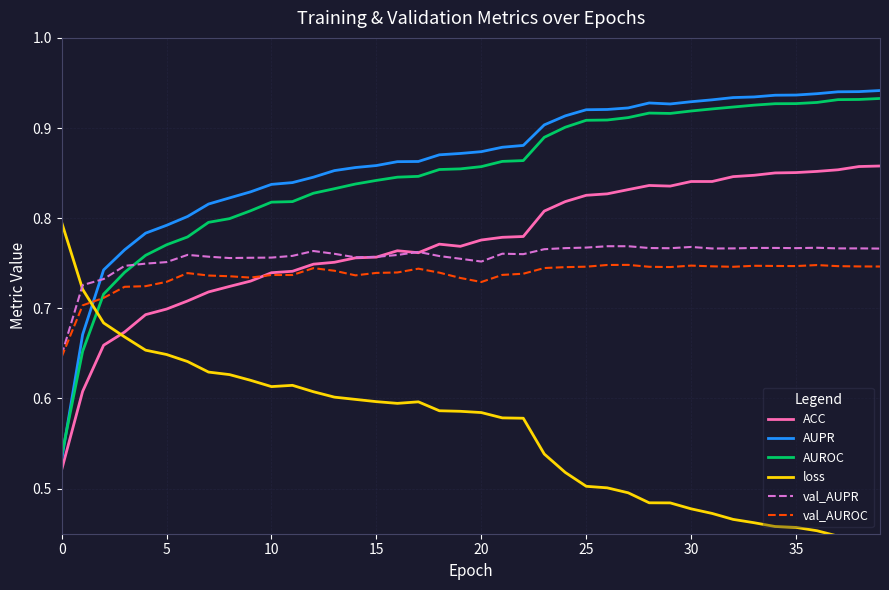

Is it true that val_AUROC equals 0.3 at 19?

False